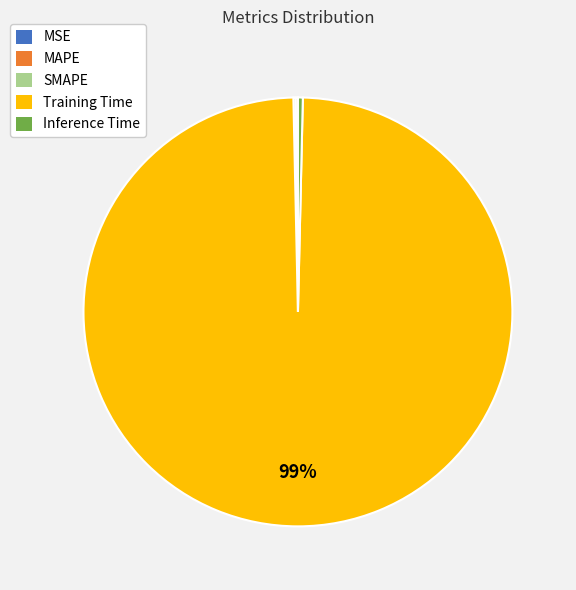

Does Training Time represent more than half of the total?

Yes